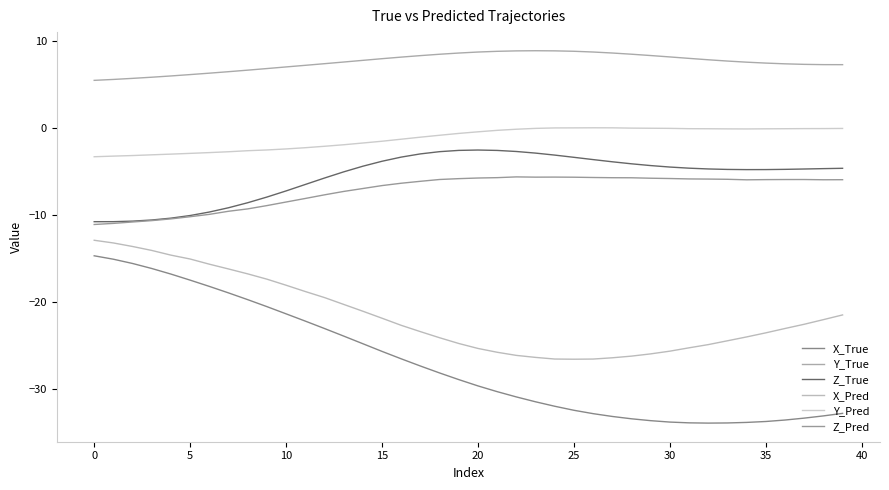

True or false: Y_Pred and Y_True cross at least once.

False